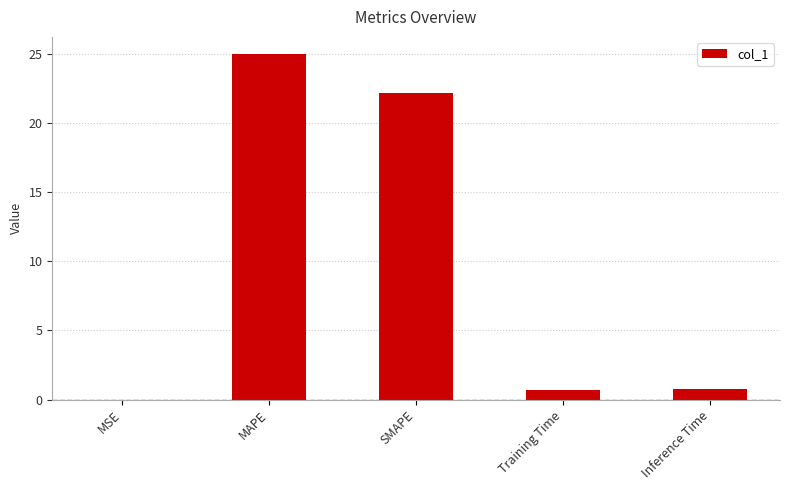

How many series are shown in this chart?

1